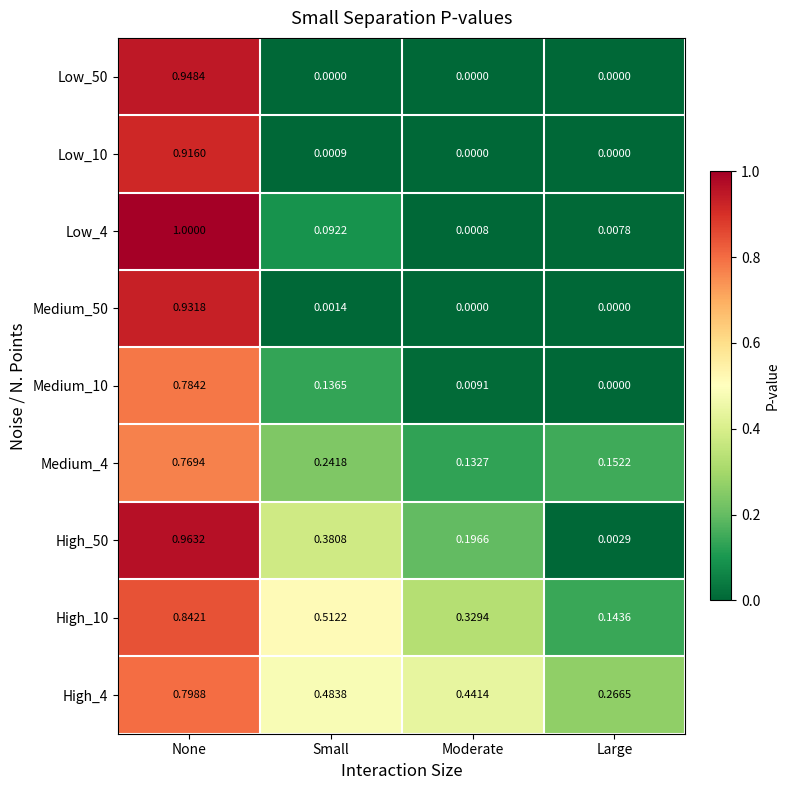

Is the value of High_50 at Large greater than the value of Medium_50 at None?

No